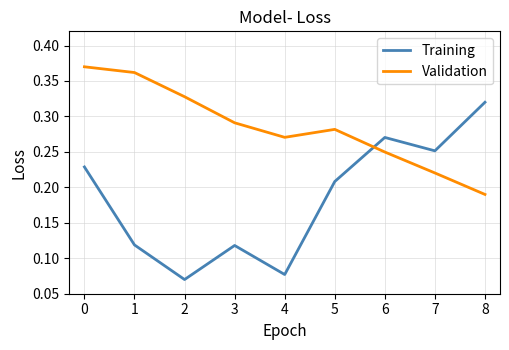

True or false: Training and Validation intersect in this chart.

True